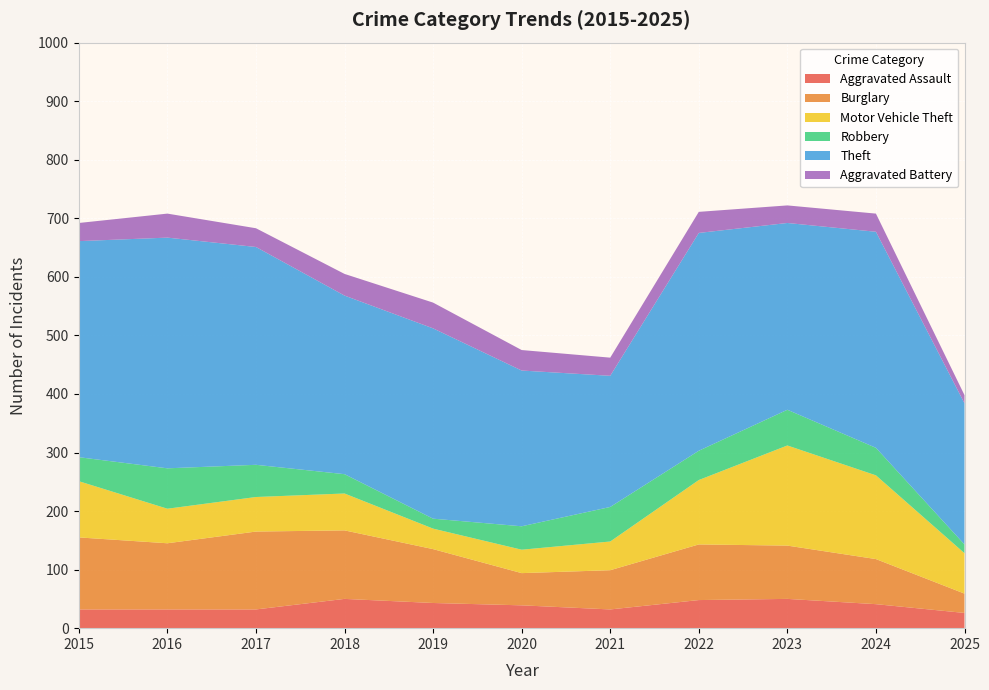

Reading left to right, extract all data points from this chart.

Aggravated Assault: 2015=32	2016=32	2017=32	2018=50	2019=43	2020=39	2021=32	2022=48	2023=50	2024=41	2025=26
Burglary: 2015=123	2016=113	2017=133	2018=117	2019=92	2020=55	2021=67	2022=95	2023=91	2024=77	2025=33
Motor Vehicle Theft: 2015=96	2016=59	2017=59	2018=63	2019=35	2020=40	2021=49	2022=110	2023=171	2024=143	2025=69
Robbery: 2015=41	2016=69	2017=55	2018=33	2019=17	2020=40	2021=59	2022=50	2023=61	2024=47	2025=15
Theft: 2015=369	2016=394	2017=372	2018=305	2019=325	2020=266	2021=224	2022=372	2023=319	2024=369	2025=241
Aggravated Battery: 2015=31	2016=41	2017=32	2018=37	2019=44	2020=35	2021=31	2022=36	2023=30	2024=31	2025=14